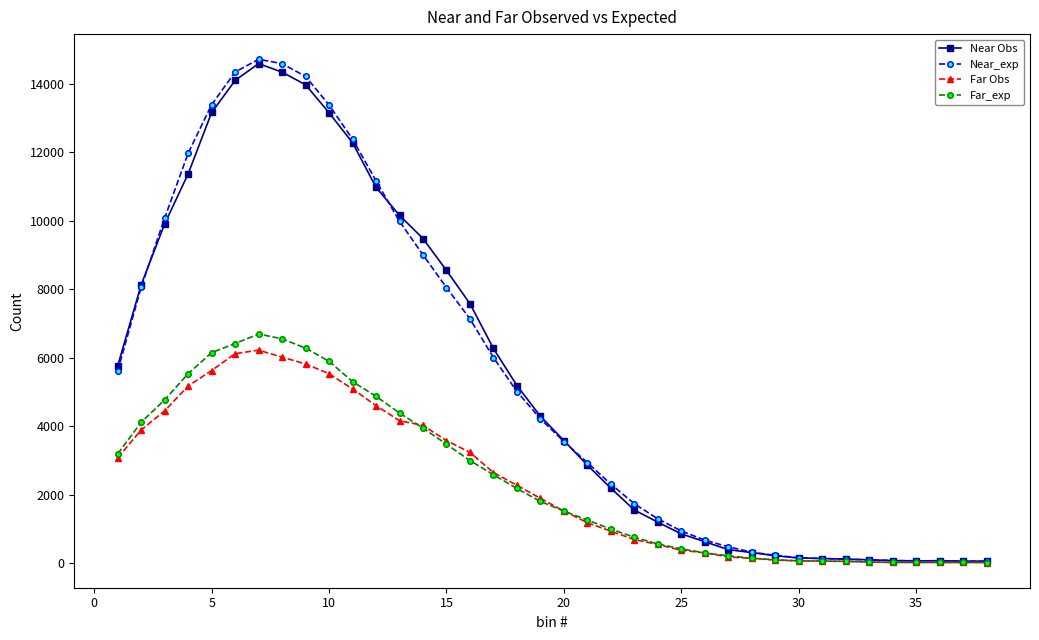

What is the difference between the maximum and minimum values in the Far_exp series?

6672.2